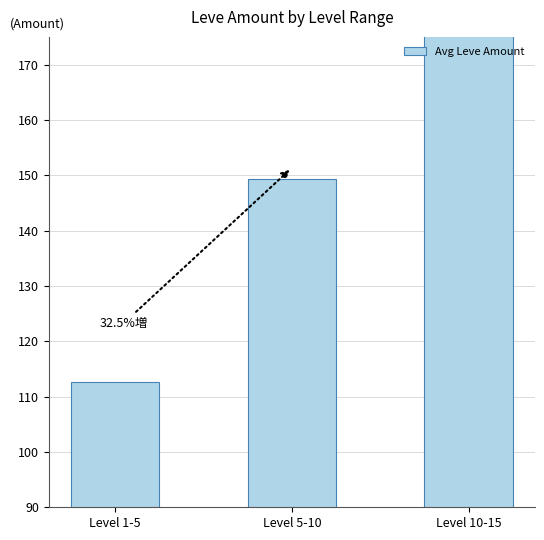

Reading left to right, what are all the values shown in this chart?

Level 1-5=112.7	Level 5-10=149.3	Level 10-15=200.2